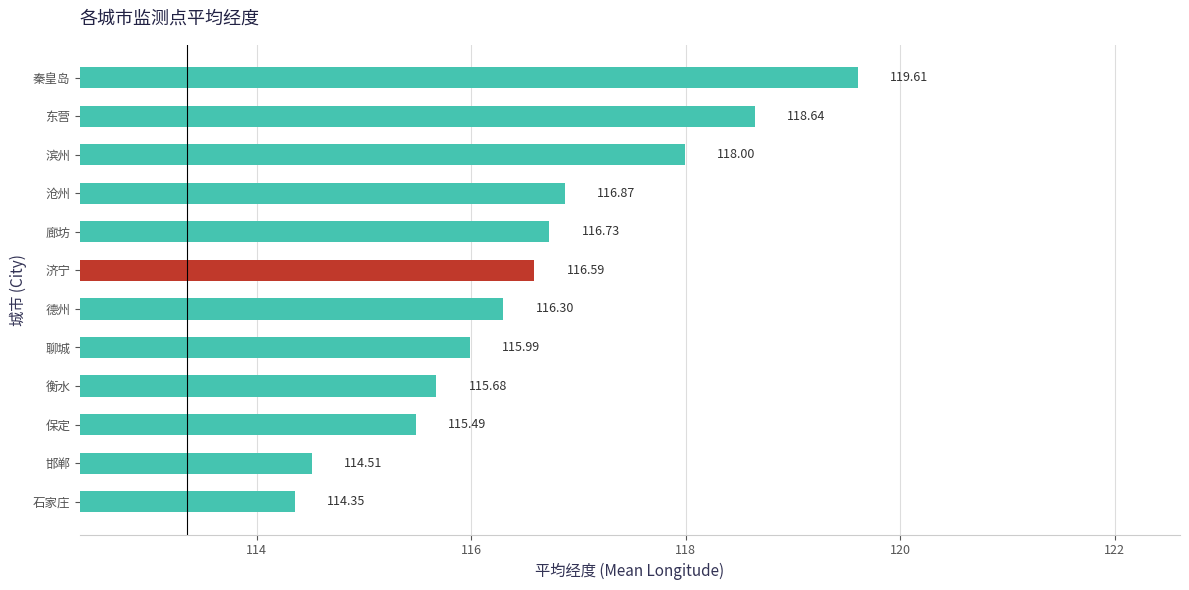

Which category has the highest value across all series?

秦皇岛